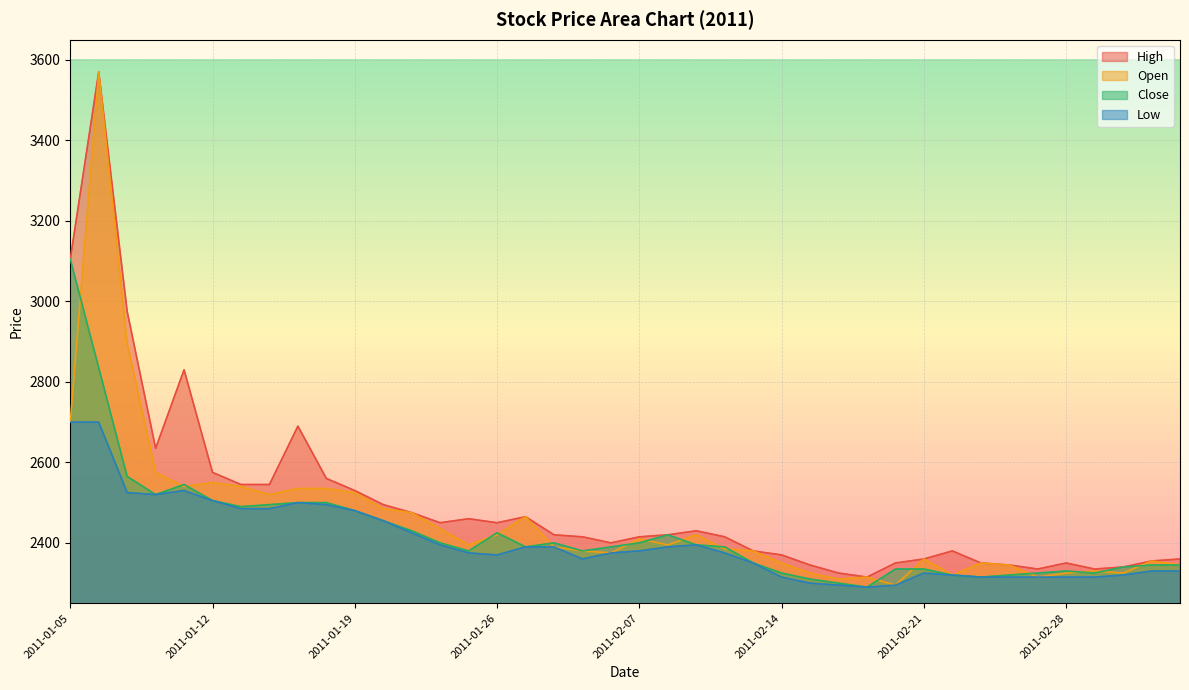

How many interior local valleys does the Open series have?

10